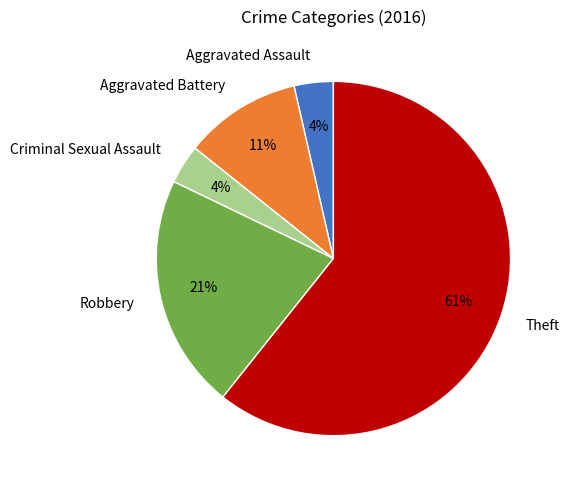

How many slices are in this pie chart?

5